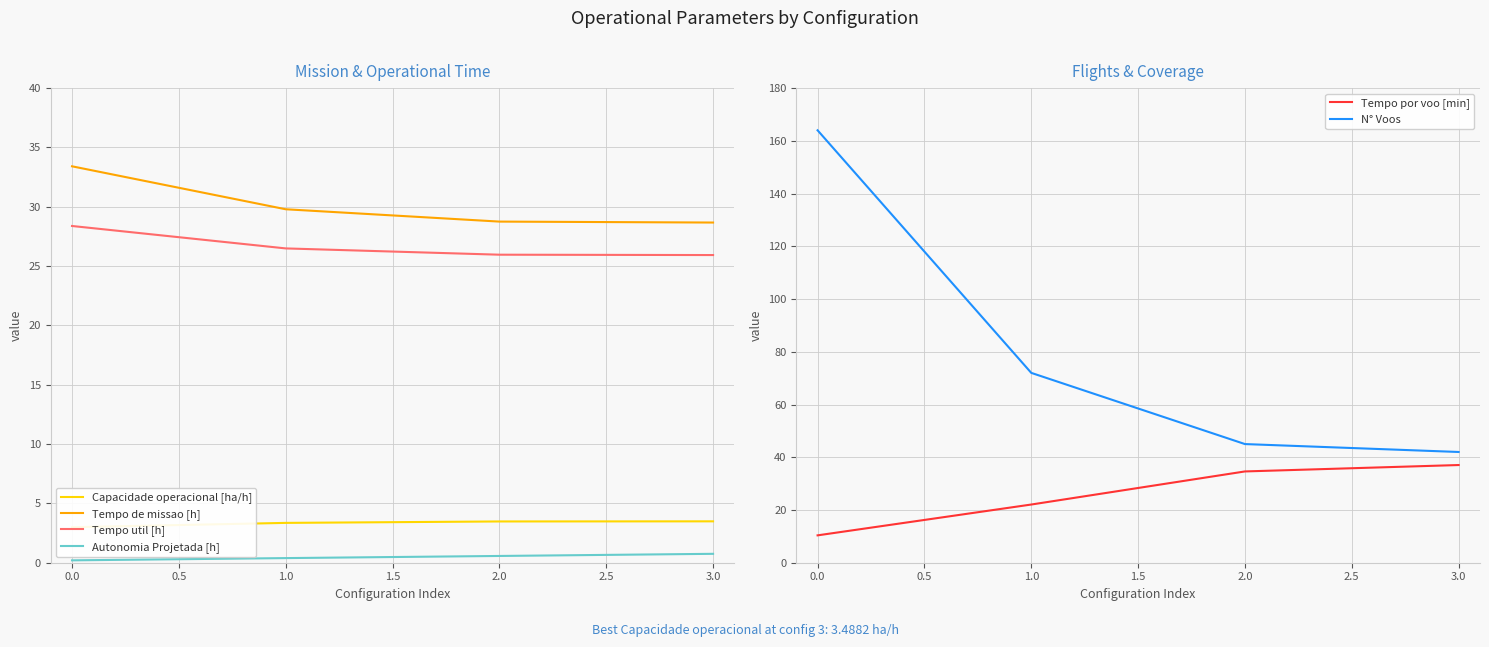

What is the lowest value of the Tempo de missao [h] series?

28.7